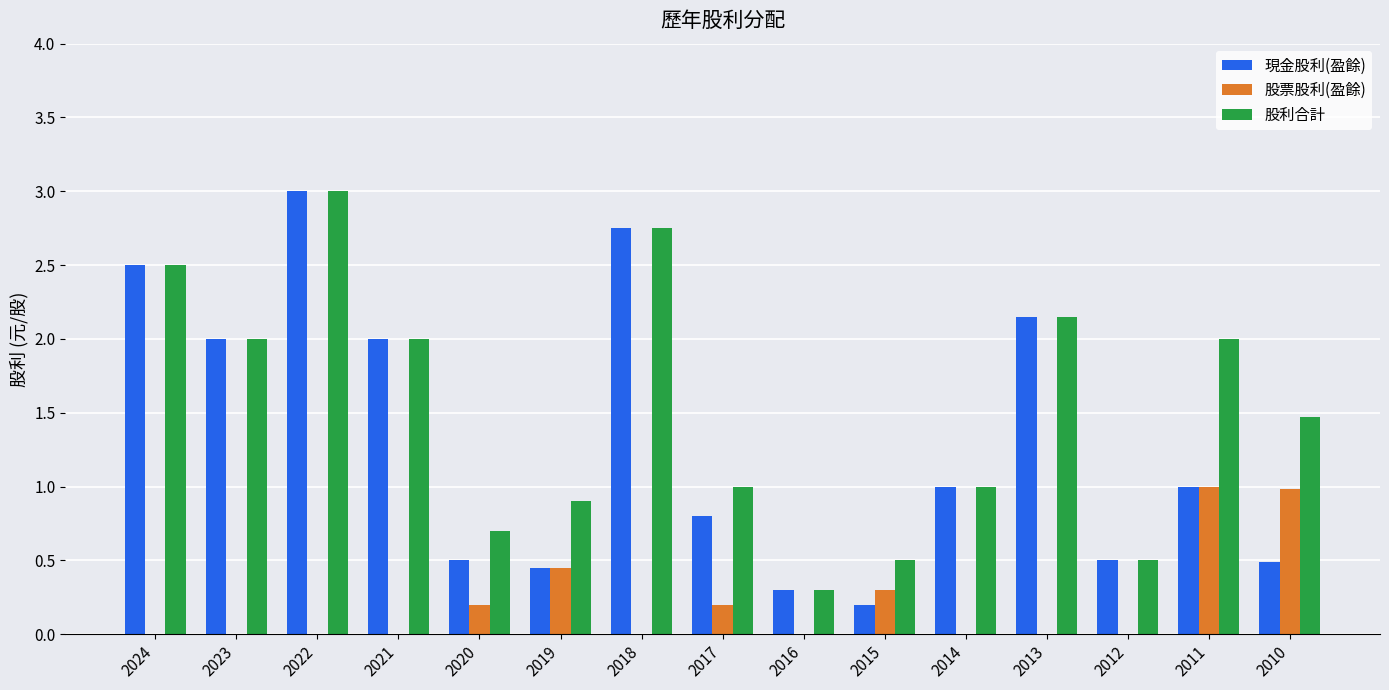

Which series has the largest total across all categories?

股利合計